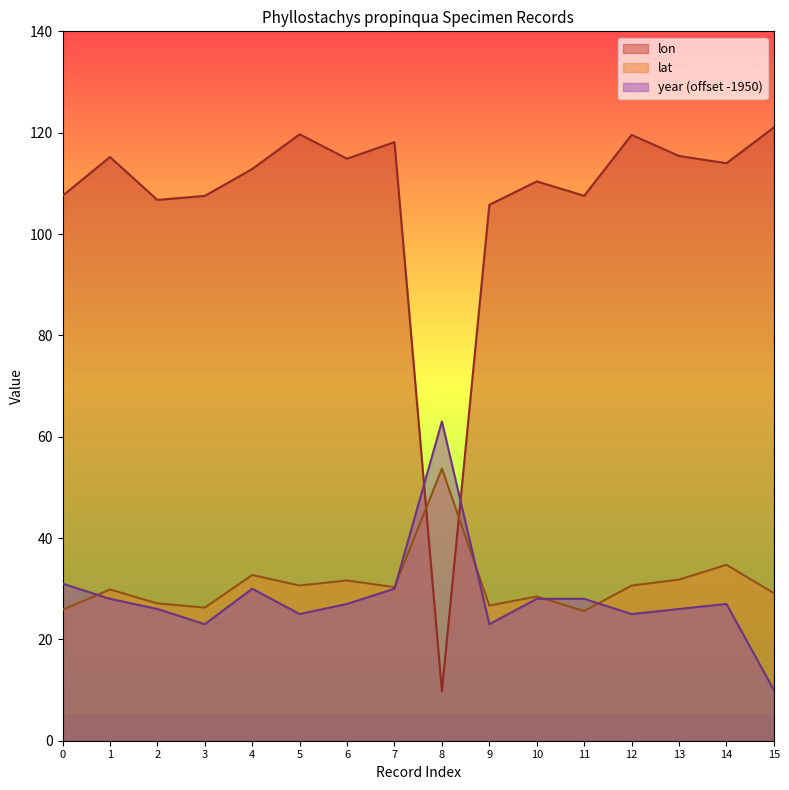

Rank the series by their maximum value, from highest to lowest.

lon, year (offset -1950), lat